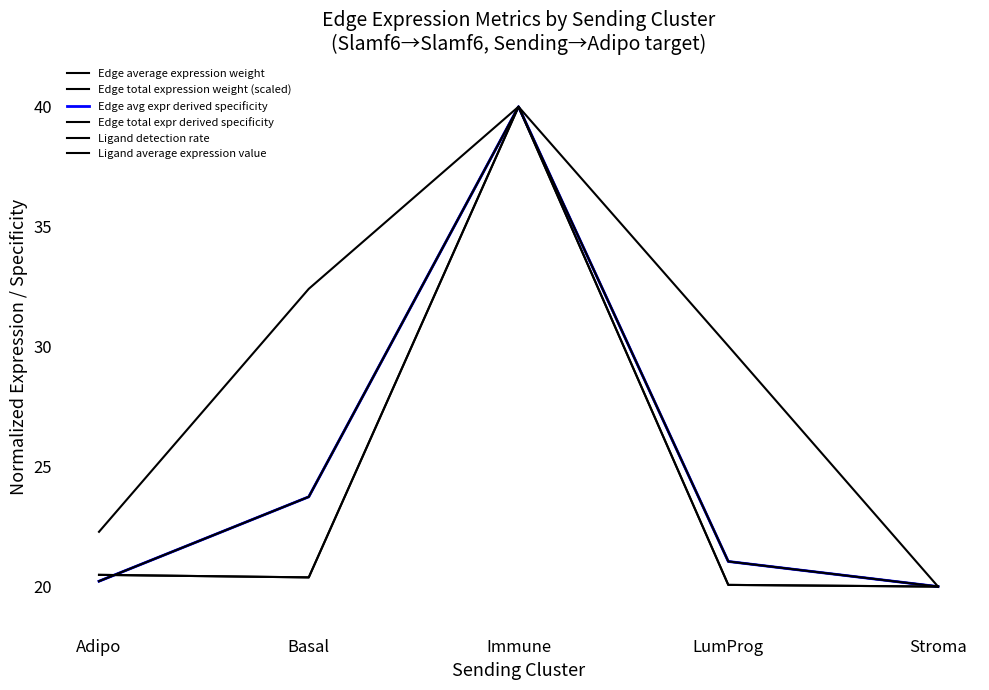

Which series has the largest range (max minus min)?

Edge average expression weight